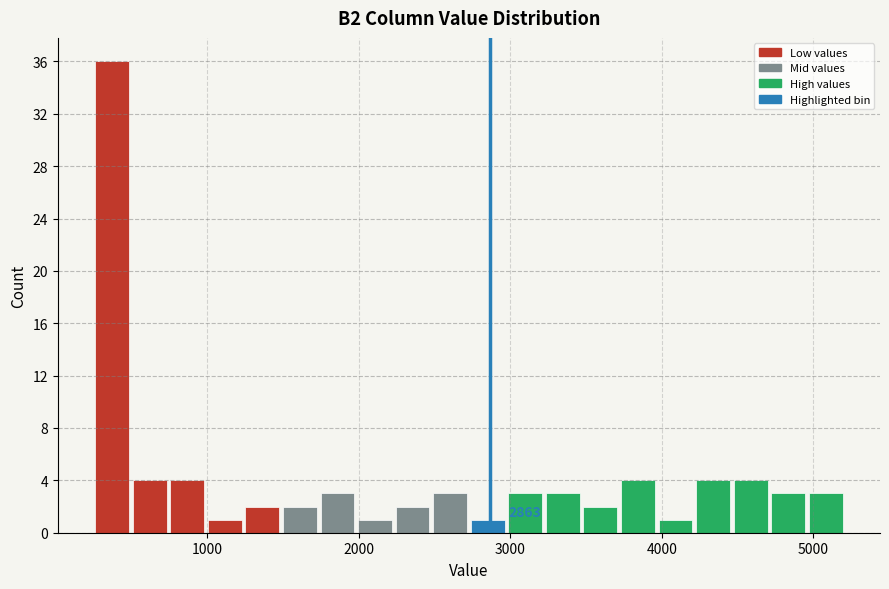

Read against the x-axis, roughly where is the centre of the tallest bar?

400